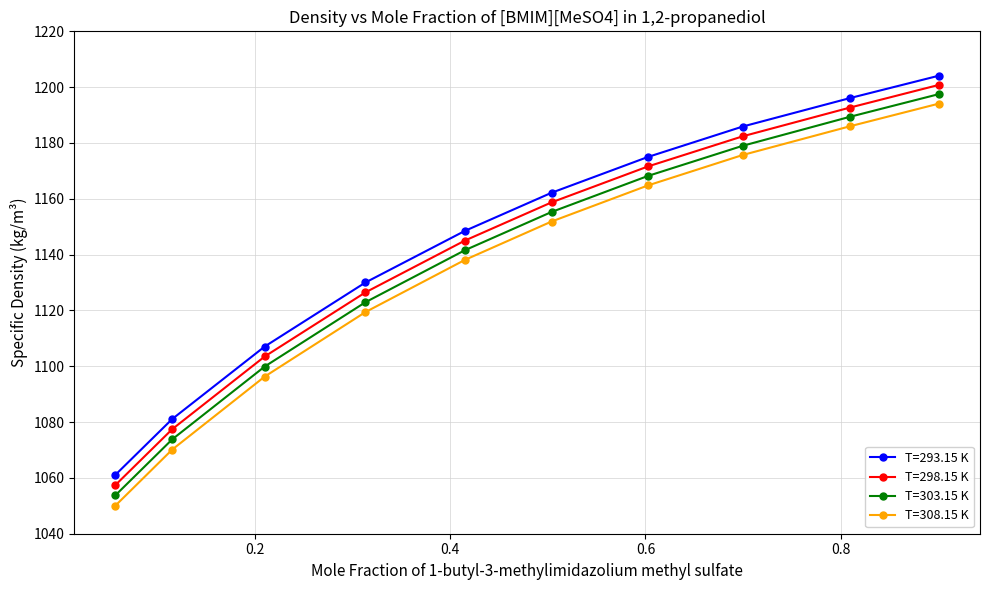

What is the average value of the T=298.15 K series?

1141.6